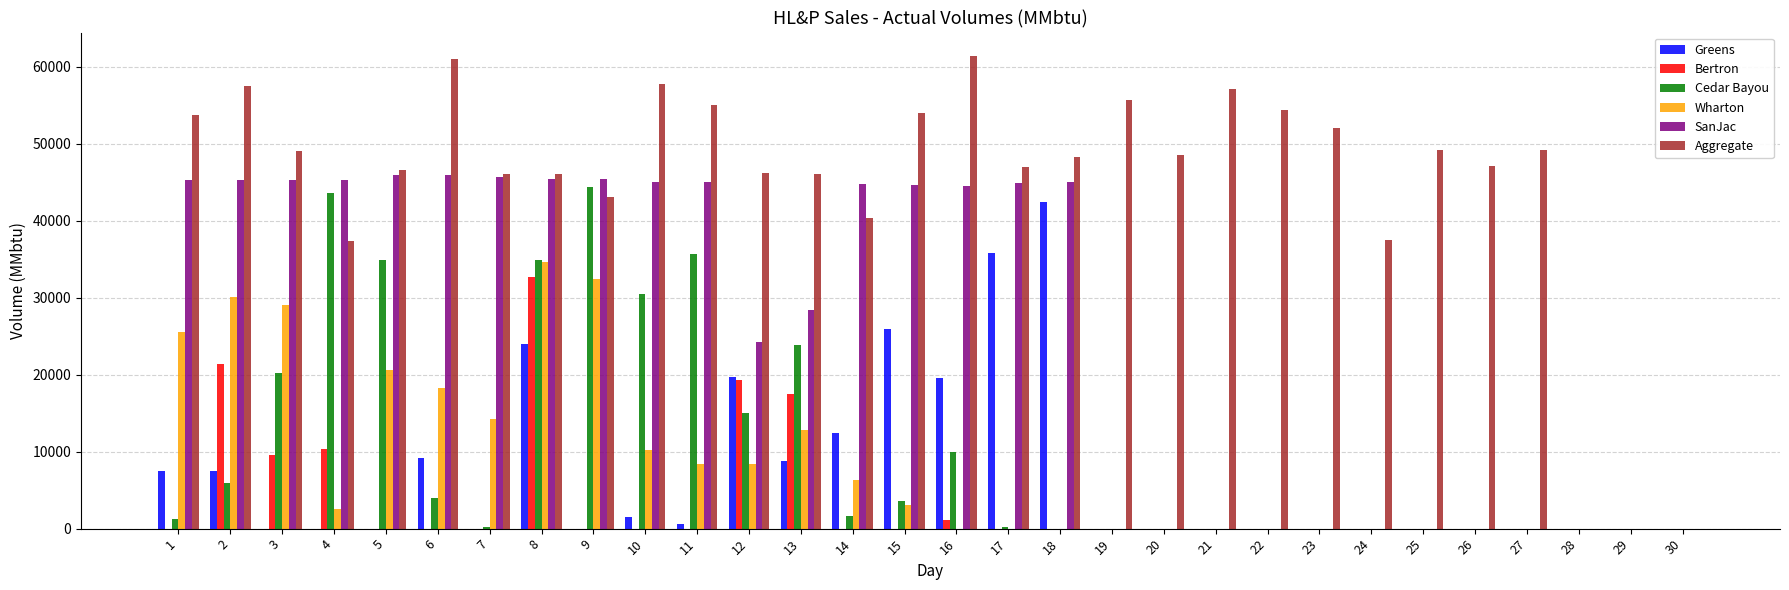

Which series changed the most between 10 and 22?

SanJac